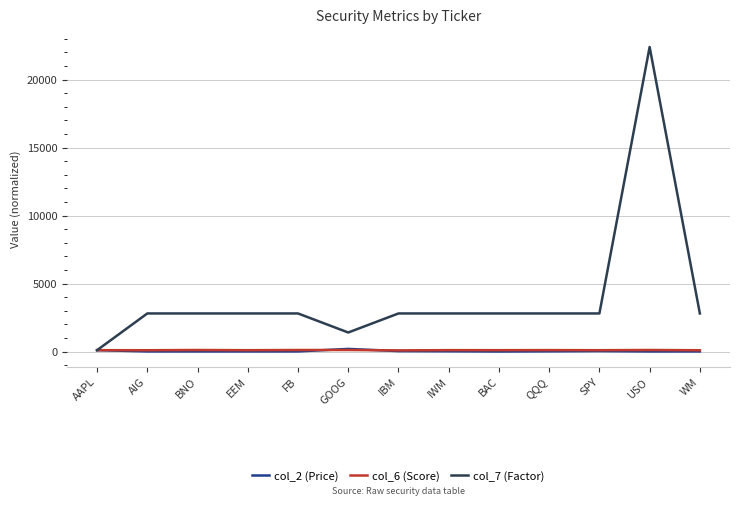

What is the maximum value shown in the chart?

22400.0